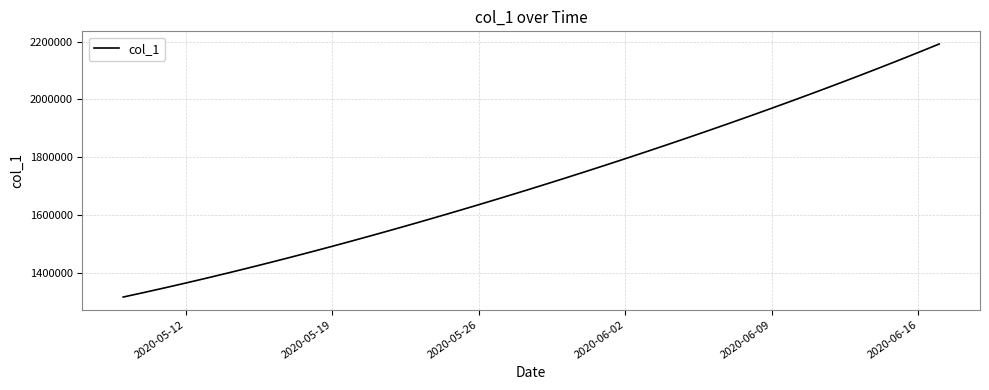

What is the smallest value displayed?

1315099.0